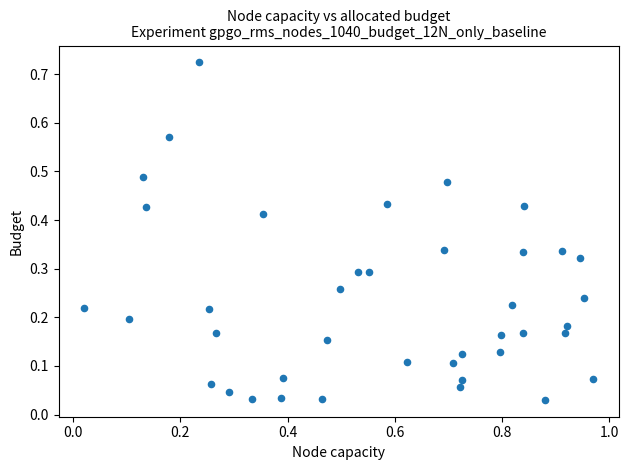

How many data points are displayed?

40